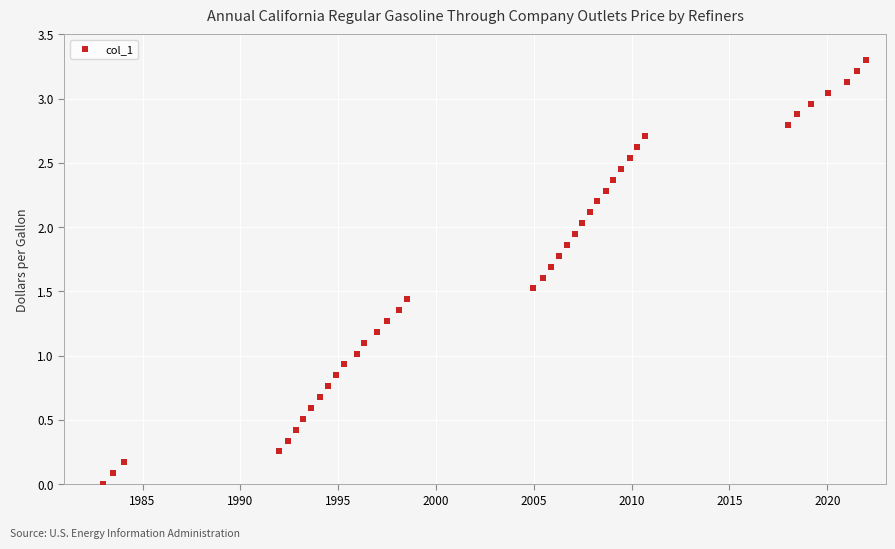

What is the range of X values (max minus min)?

39.0